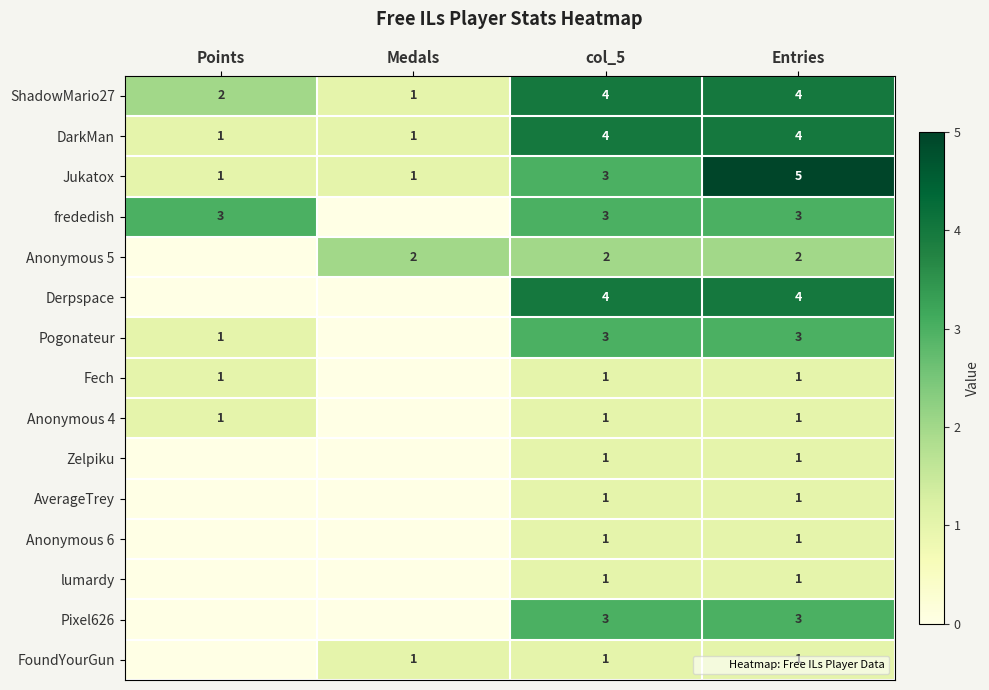

How many distinct data groups are displayed?

15